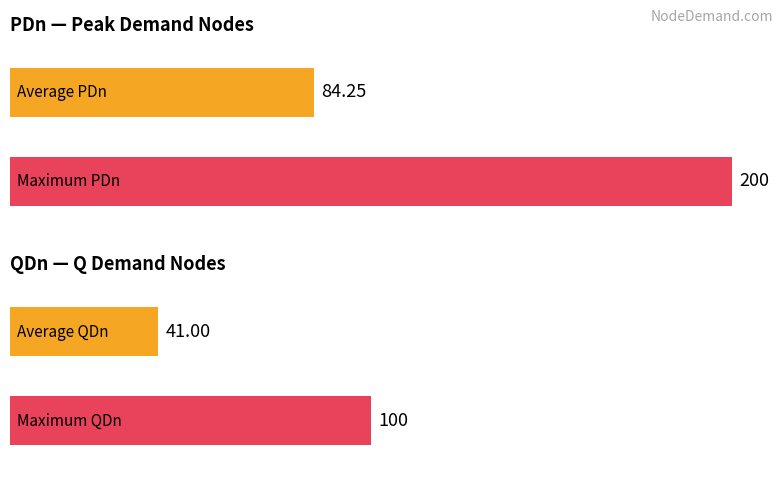

How many bars are there in each group?

2